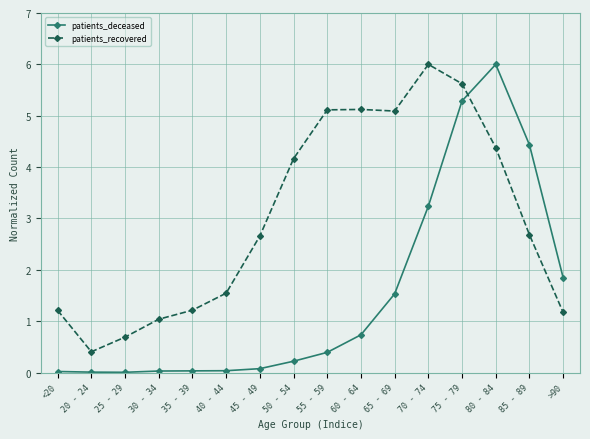

Rank the series at 40 - 44 from highest to lowest value.

patients_recovered, patients_deceased